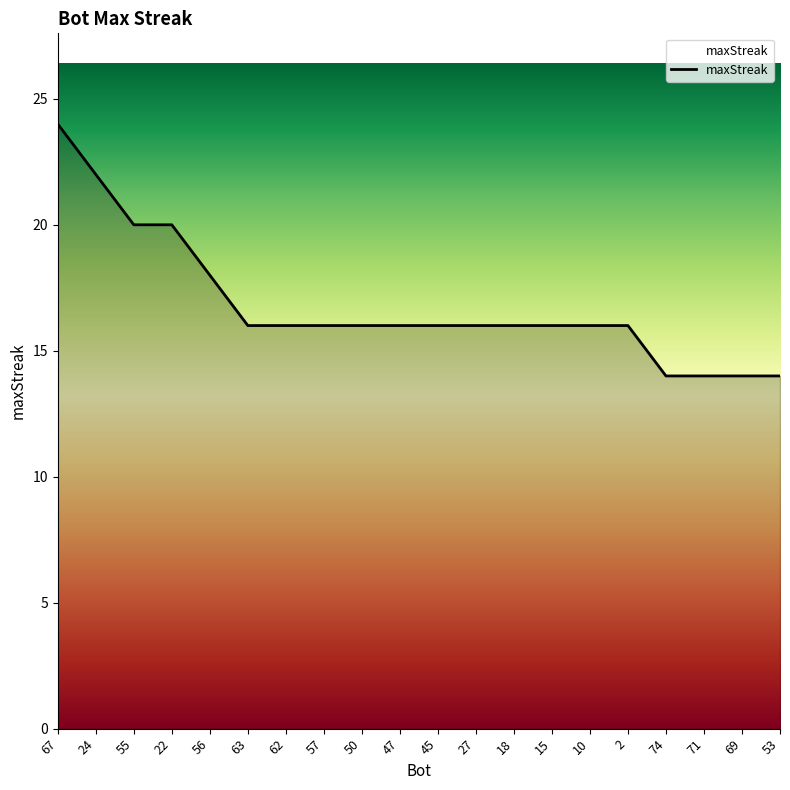

Does the chart display data point markers on the line(s)?

No